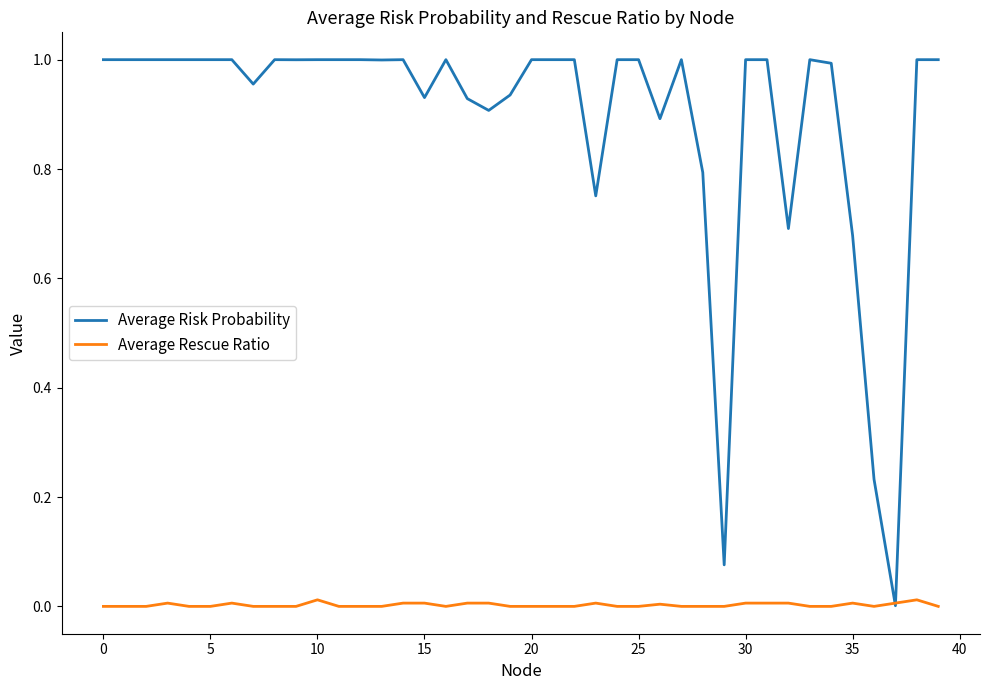

Rank the series by their average value, from lowest to highest.

Average Rescue Ratio, Average Risk Probability